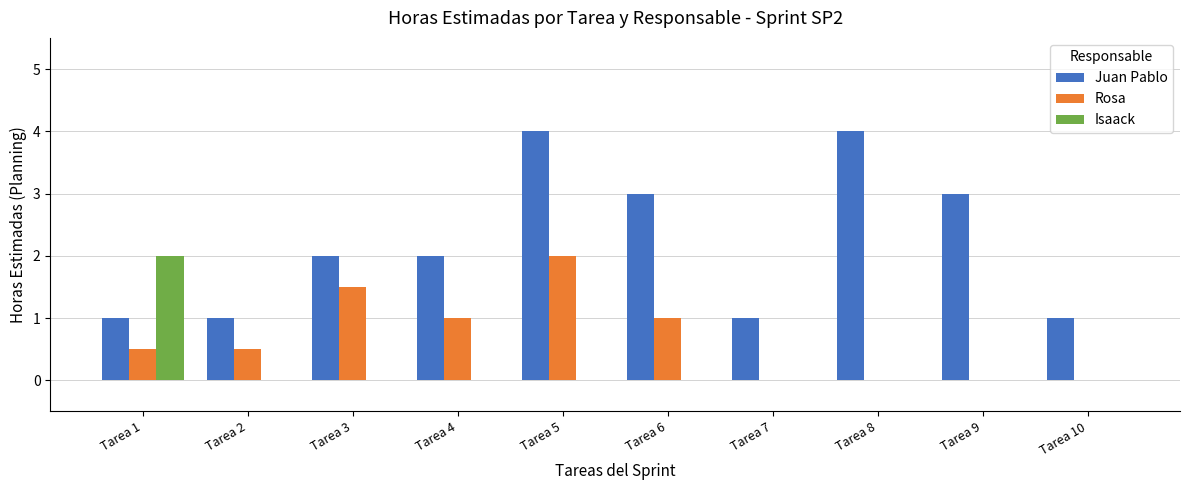

What is the sum of the Isaack values at Tarea 3 and Tarea 1?

2.0